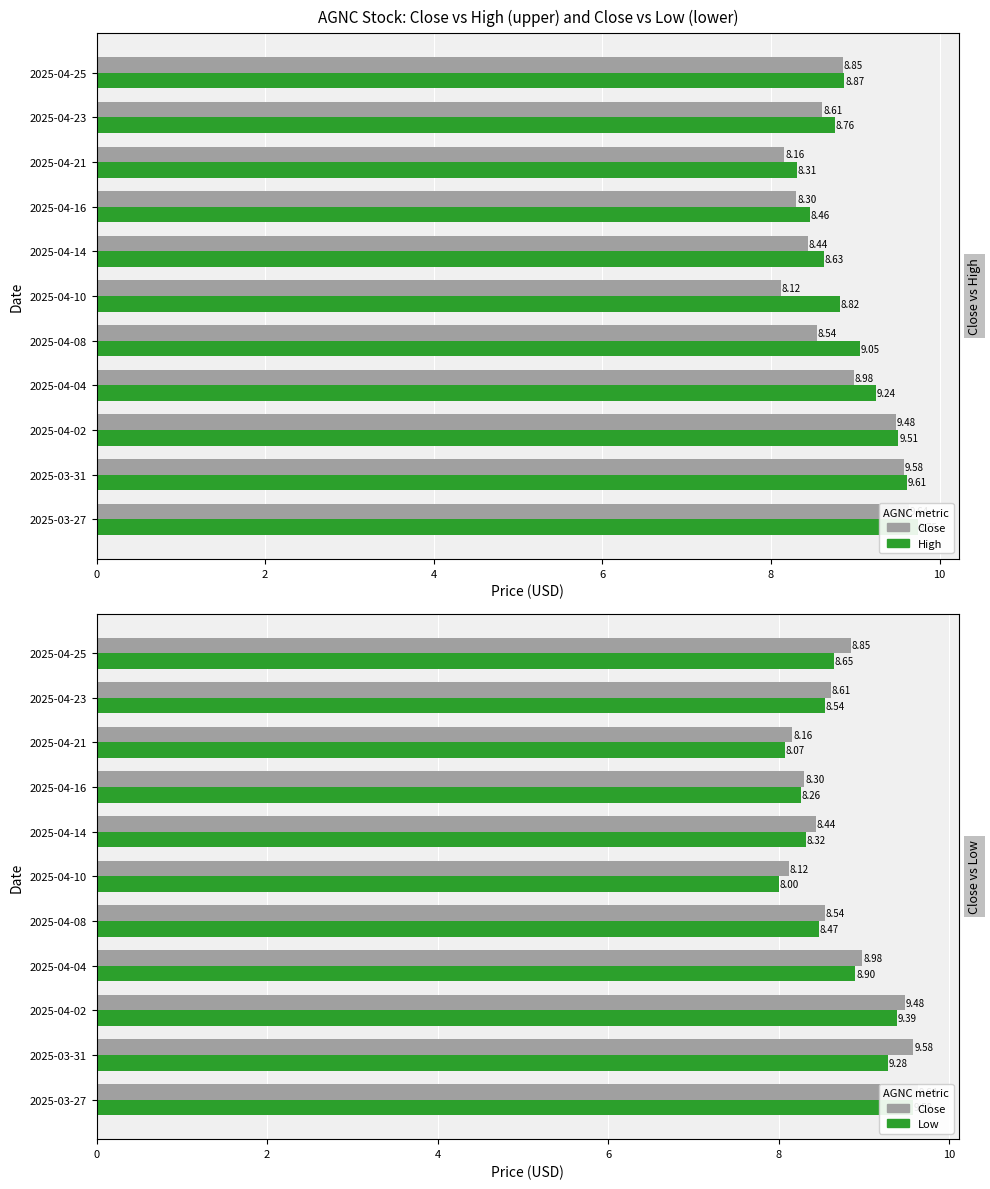

At 2025-04-10, list the series in order from largest to smallest.

High, Close, Low